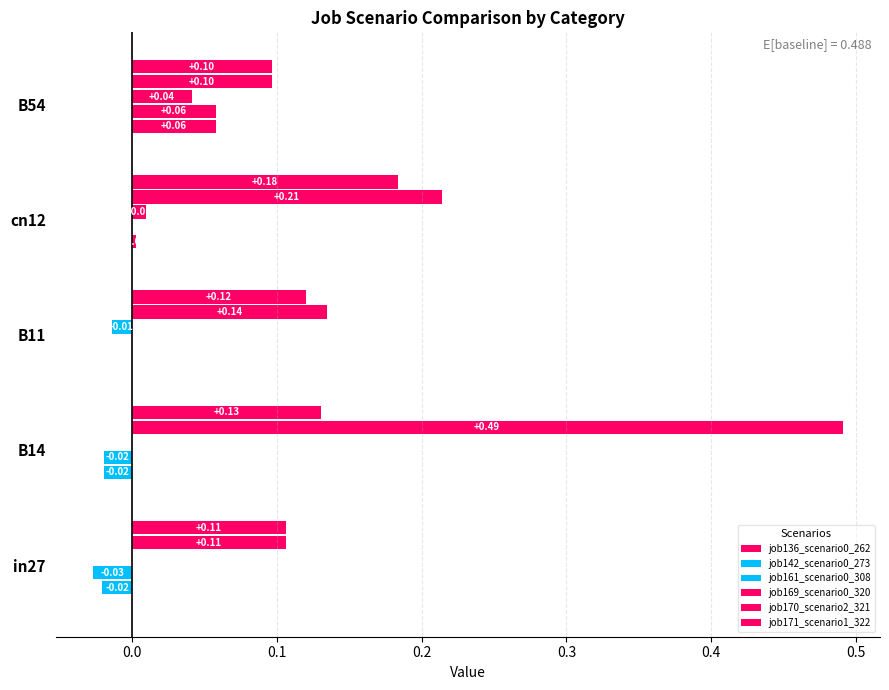

How many series are shown in this chart?

5